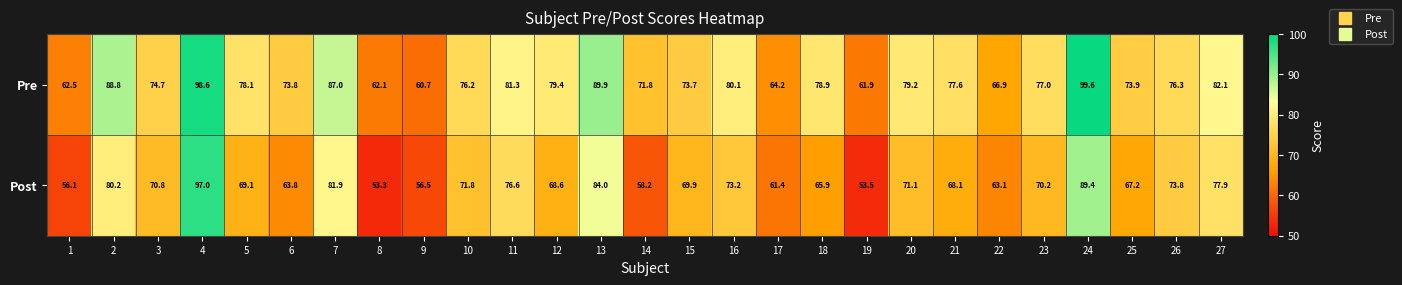

Is it true that Pre equals 37.6 at 18?

False